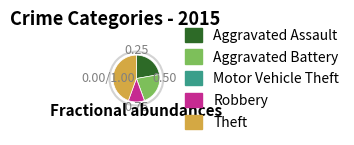

What is the largest slice in the pie chart?

Theft